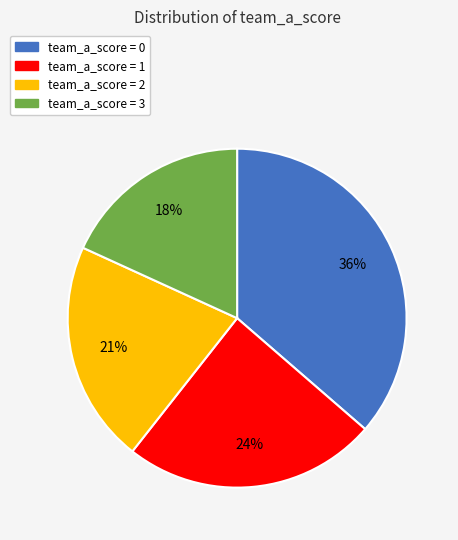

To the nearest percent, what is the difference between the largest and smallest slice percentages?

18%